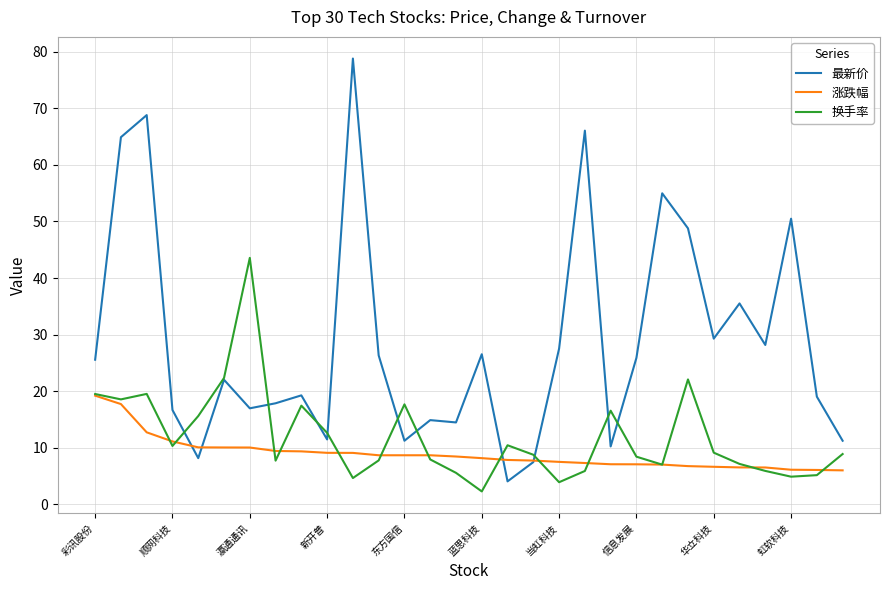

How many lines are shown in the chart?

3